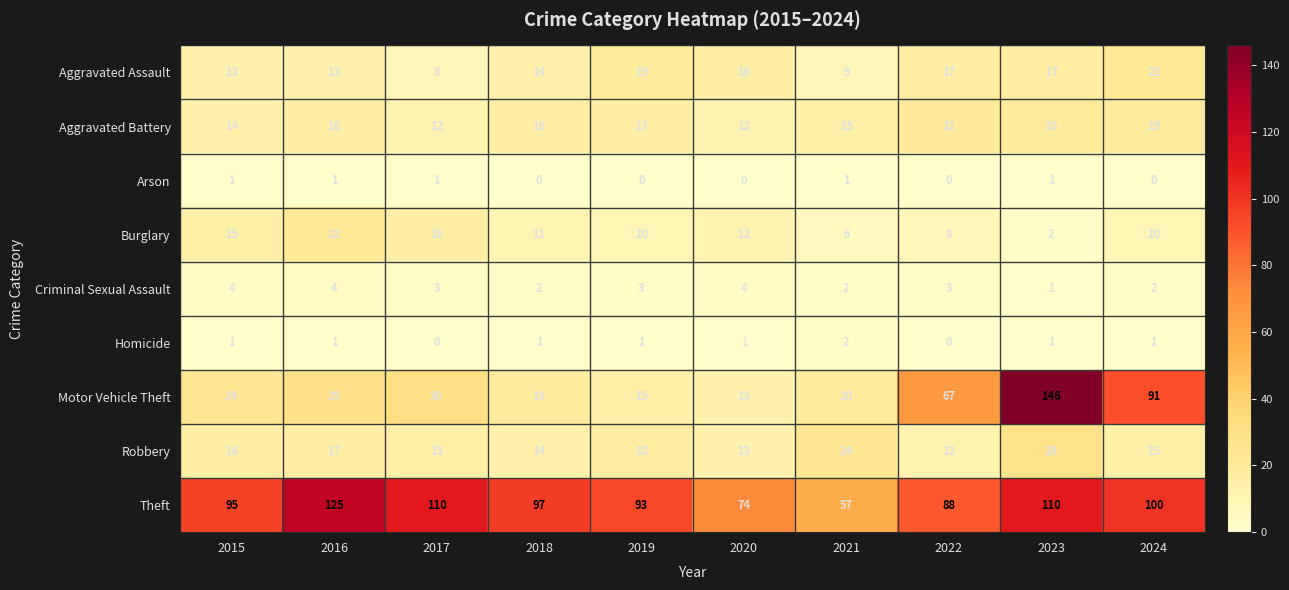

Which series has the largest range (max minus min)?

Motor Vehicle Theft